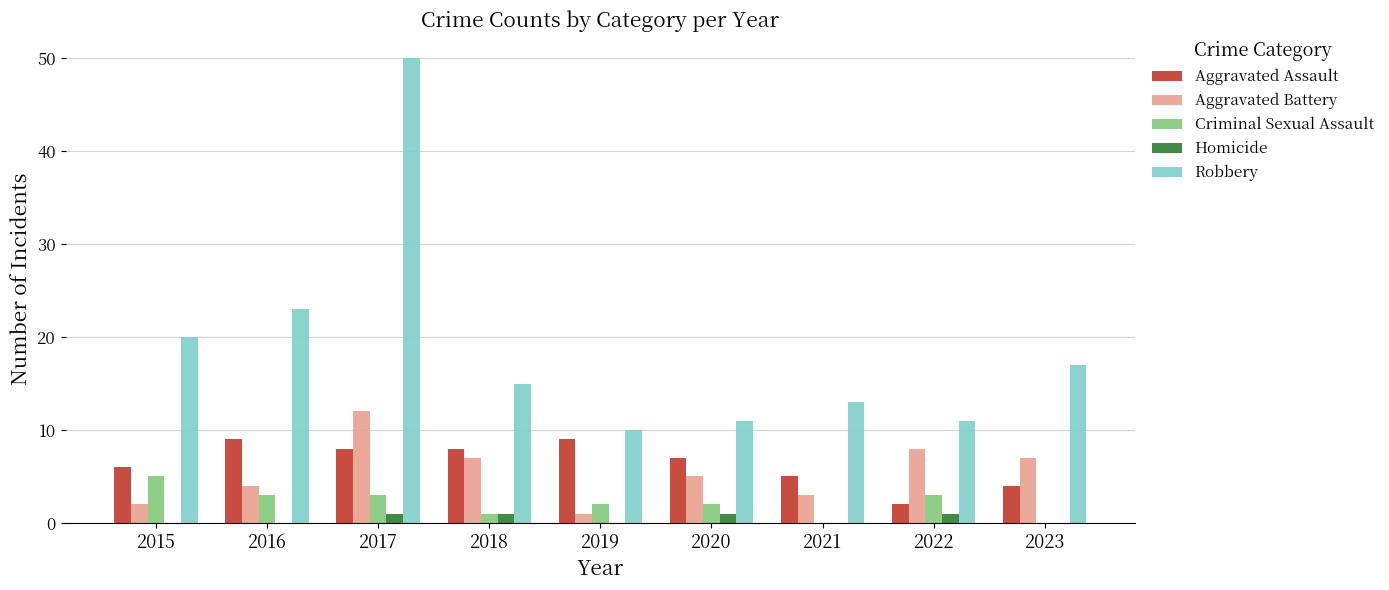

What is the highest value of the Criminal Sexual Assault series?

5